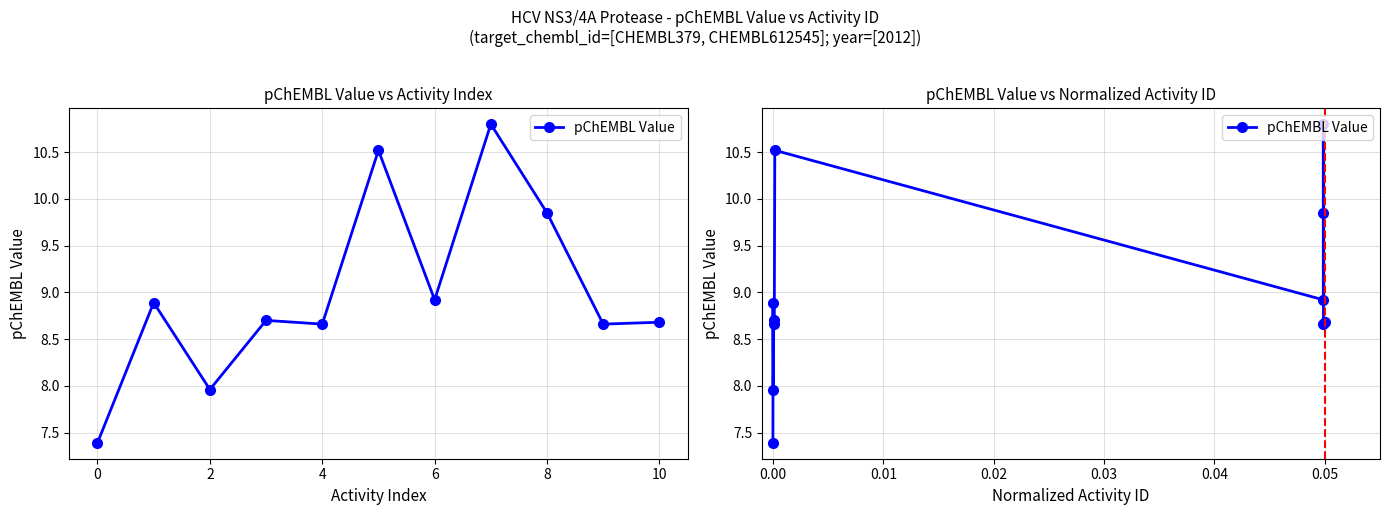

Reading left to right, what are all the values shown in this chart?

7.4	8.9	8.0	8.7	8.7	10.5	8.9	10.8	9.8	8.7	8.7